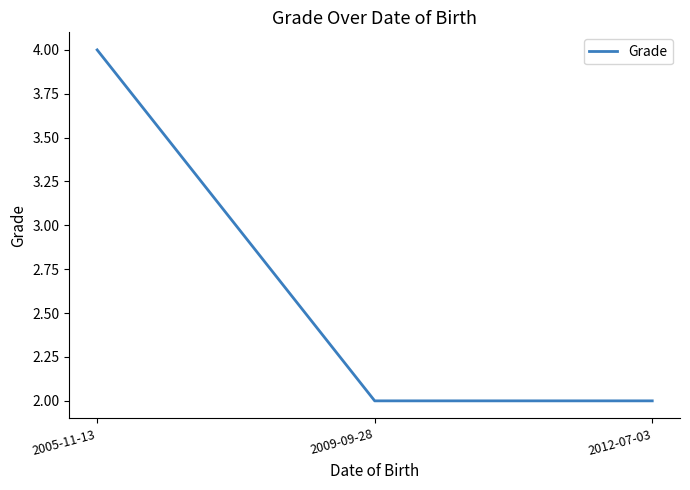

Which category has the highest value across all series?

2005-11-13